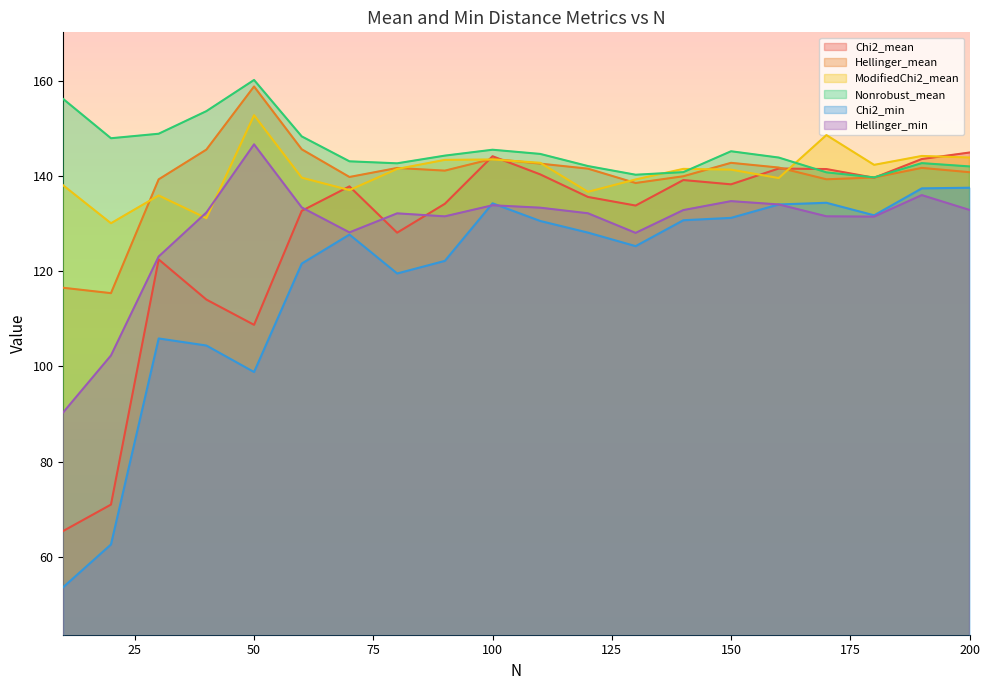

How many values in the Hellinger_min series exceed 132?

12